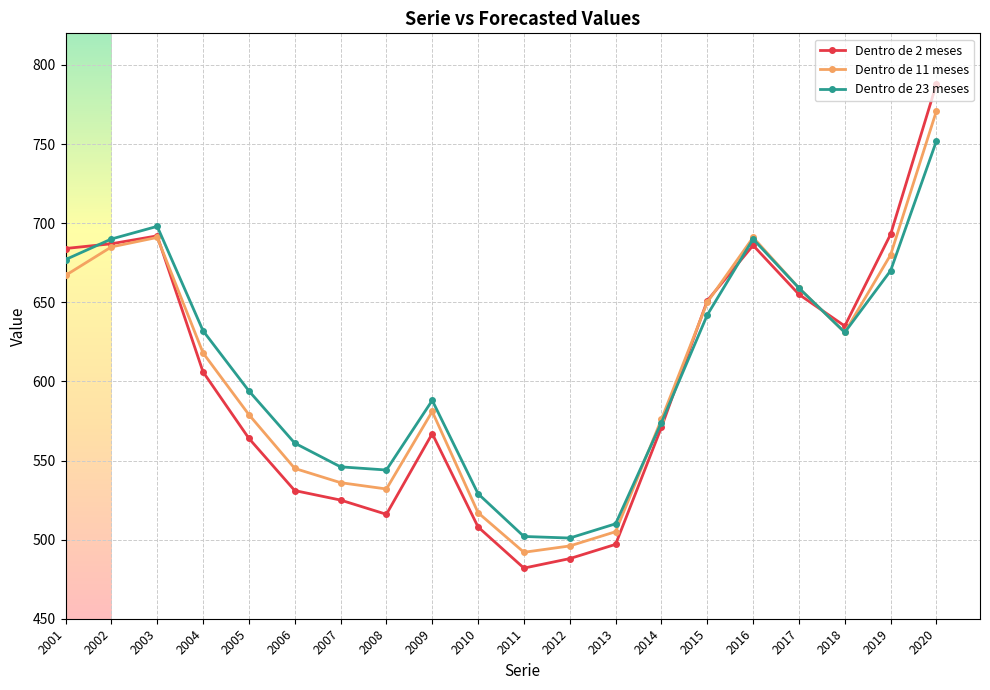

True or false: Dentro de 23 meses and Dentro de 11 meses cross at least once.

True